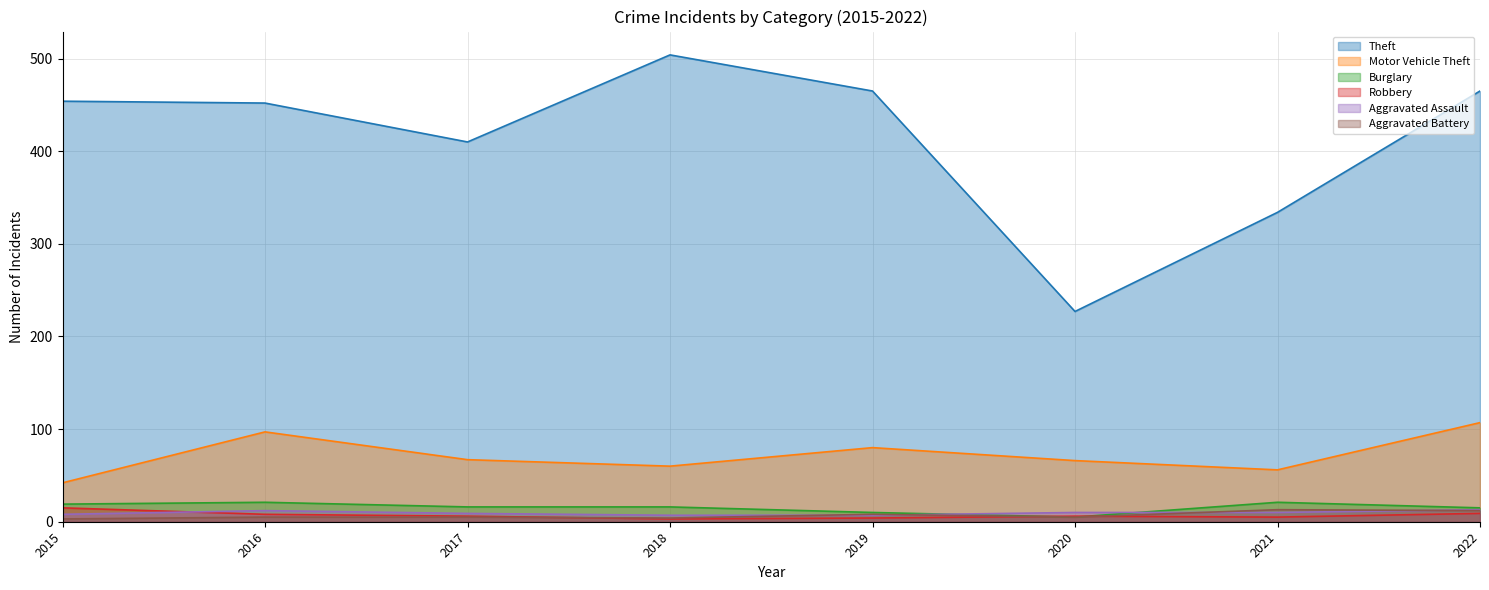

How many lines are shown in the chart?

6